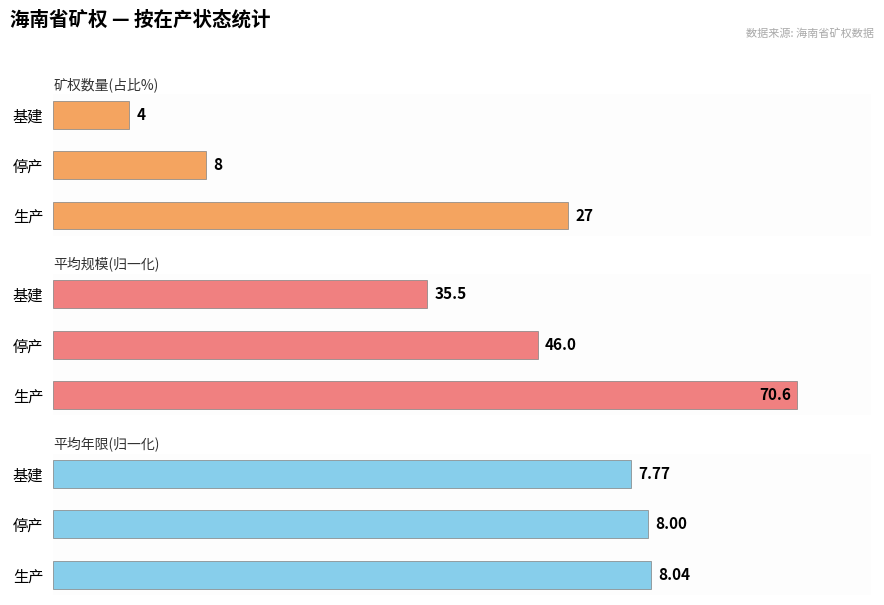

How many data points in 平均年限(归一化) are above 80?

1